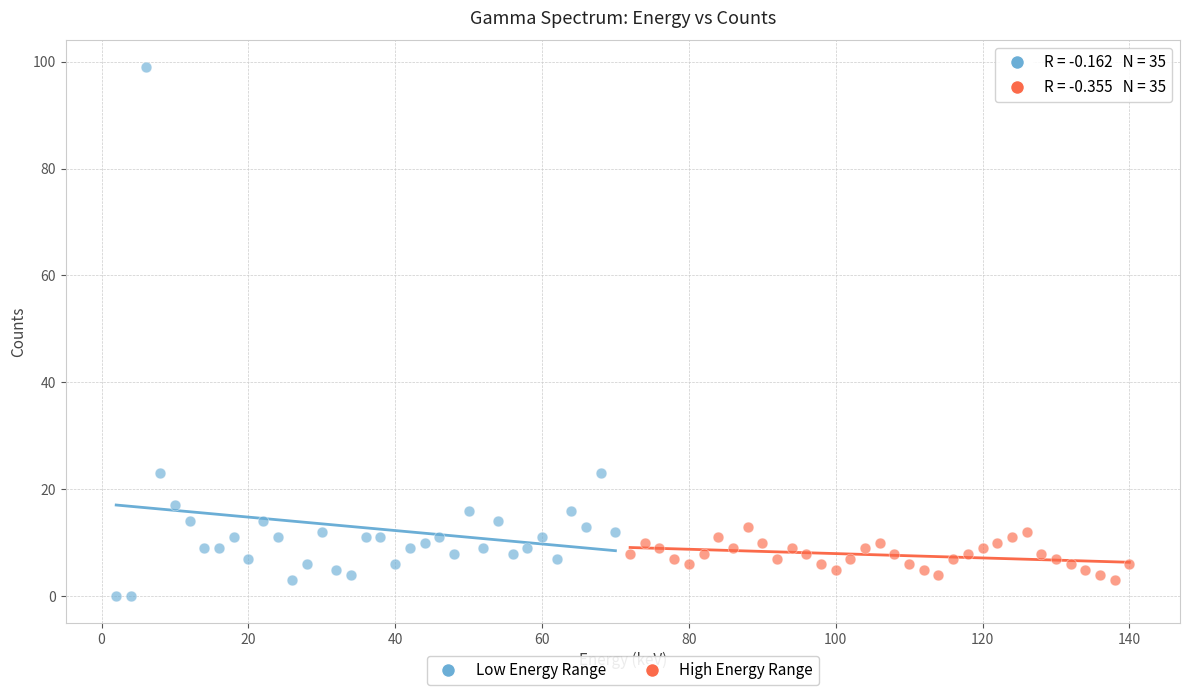

Which series contains the highest Y value?

Low Energy Range